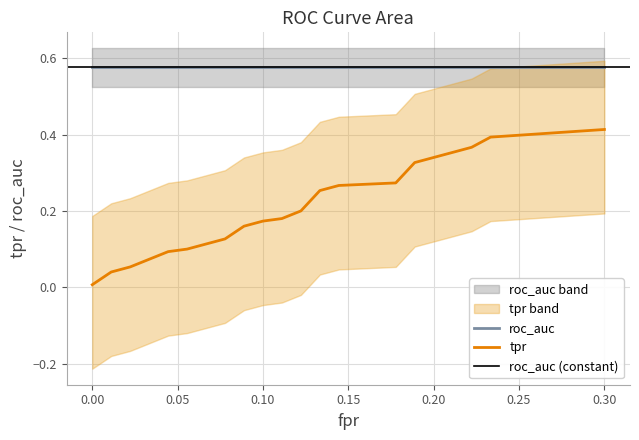

True or false: tpr and roc_auc intersect in this chart.

False